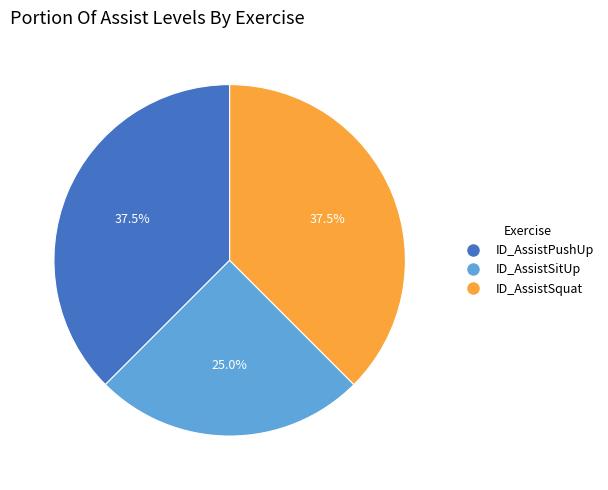

Count the number of slices in the pie.

3